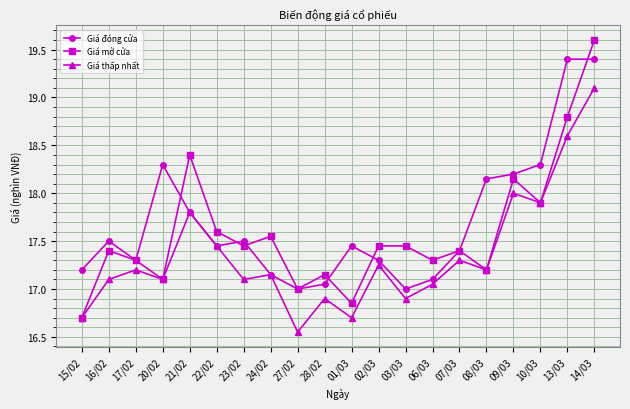

In Giá đóng cửa, how many points are lower than both neighbors (excluding endpoints)?

4